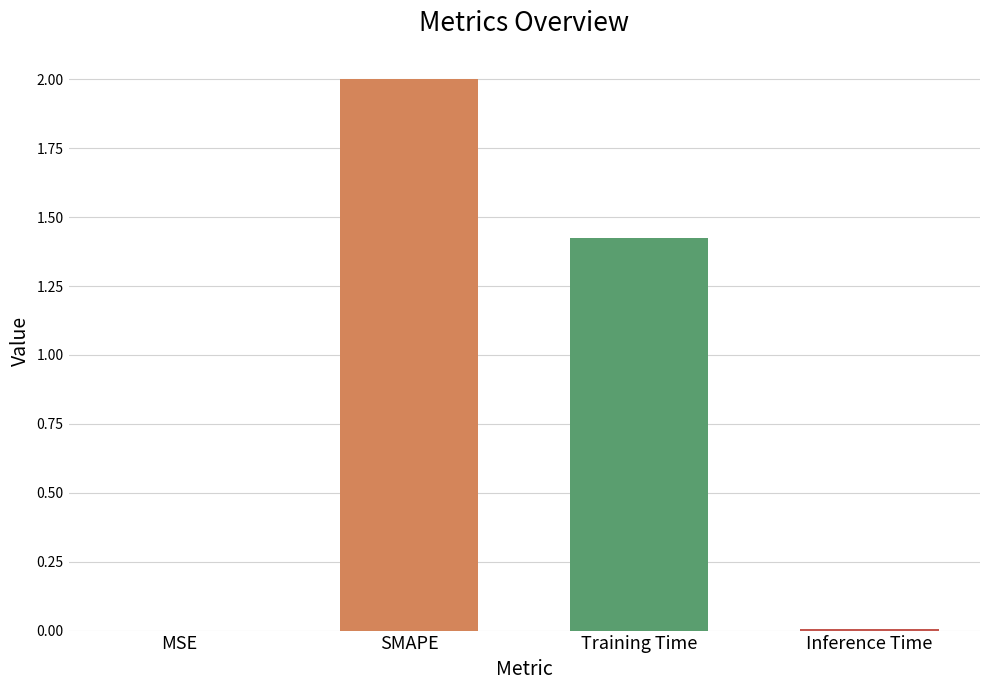

What is the average value?

0.9